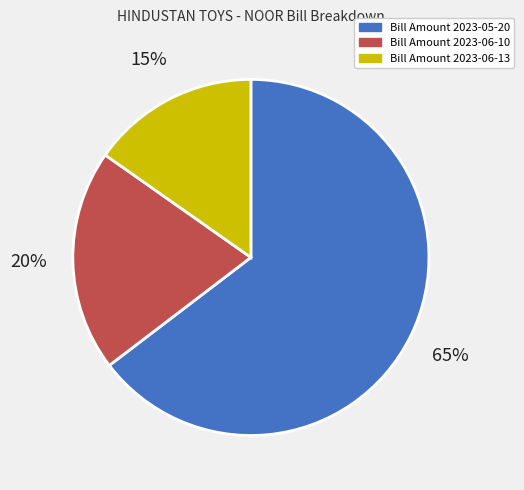

Rank the categories by value from highest to lowest.

Bill Amount 2023-05-20, Bill Amount 2023-06-10, Bill Amount 2023-06-13